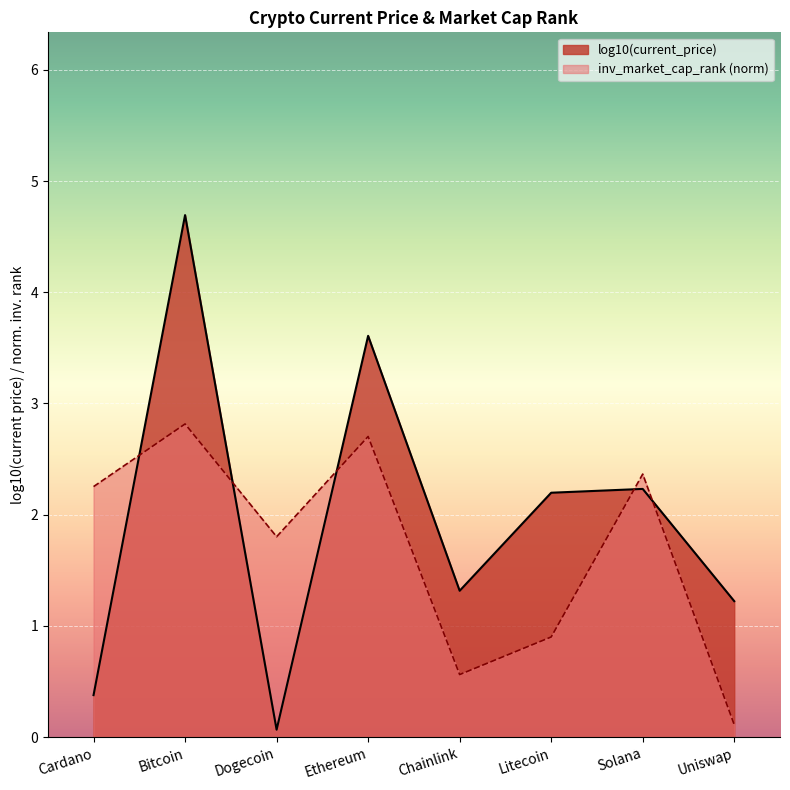

Reading left to right, what are all the values shown in this chart?

Cardano=2.3	Bitcoin=2.8	Dogecoin=1.8	Ethereum=2.7	Chainlink=0.6	Litecoin=0.9	Solana=2.4	Uniswap=0.1